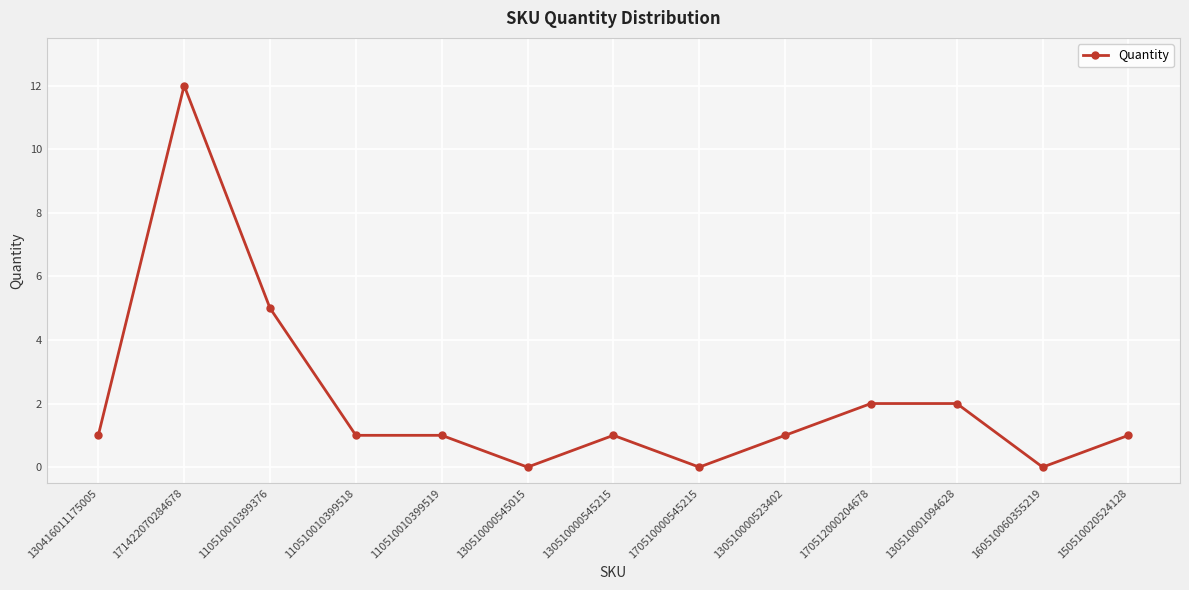

Where is the data nearest to the value 6?

110510010399376